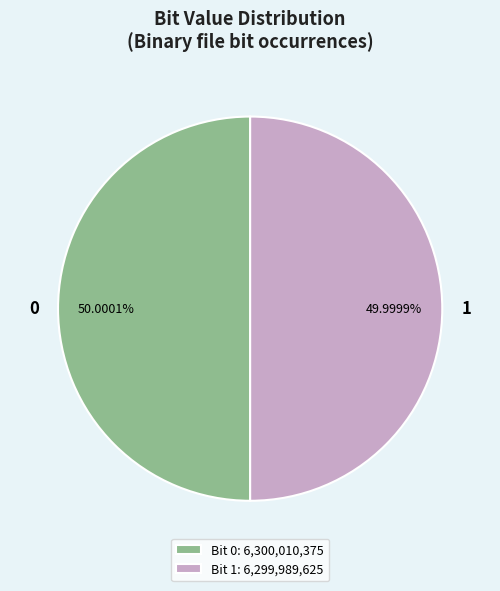

Is there a majority slice in this chart?

Yes